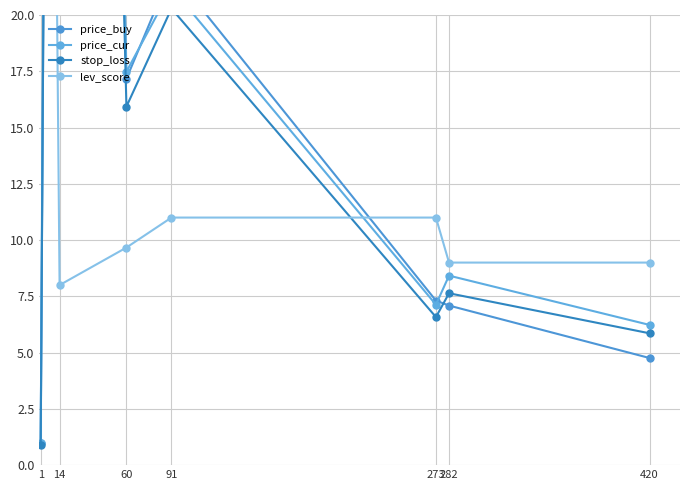

Which label corresponds to the smallest value in the chart?

1